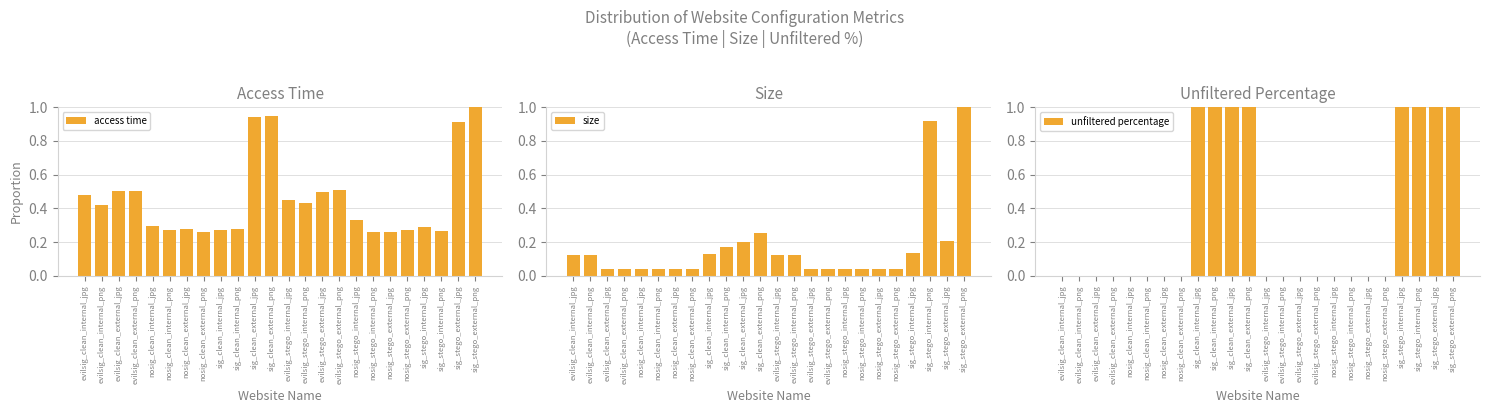

Is it true that size equals 0.0 at evilsig_clean_external_jpg?

True